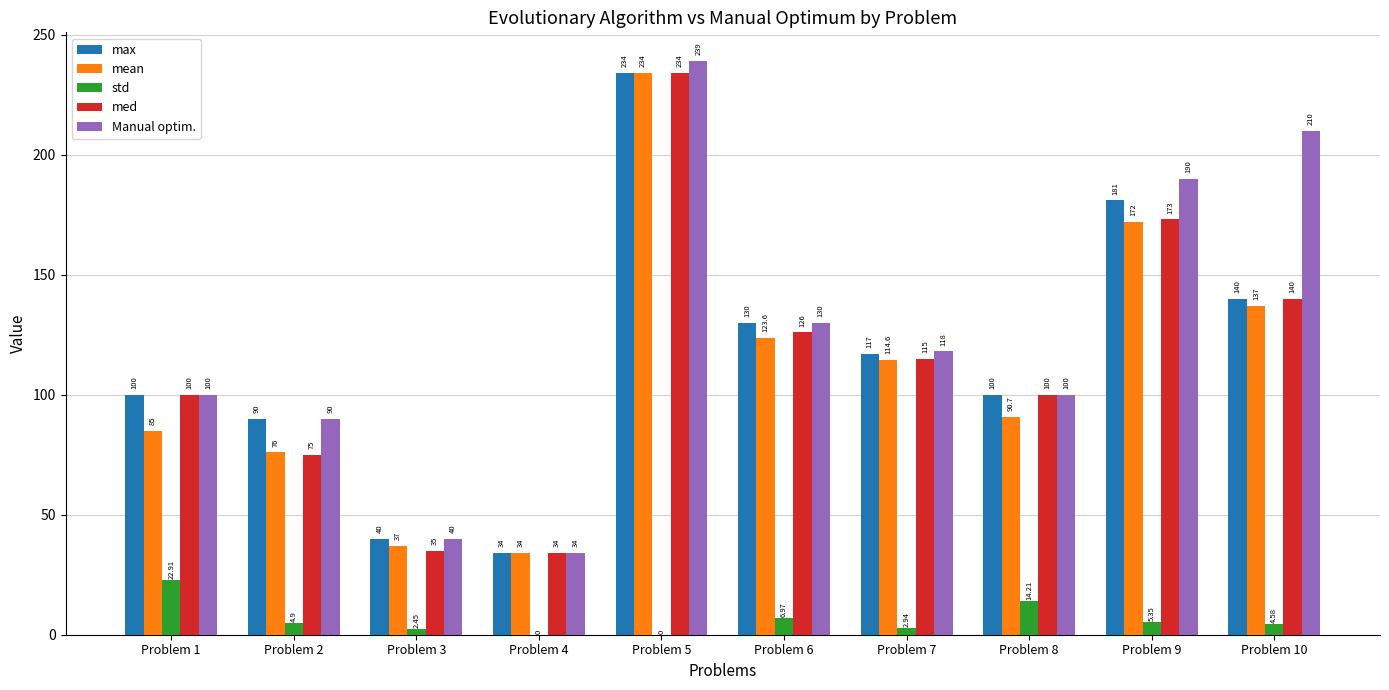

What is the sum of all Manual optim. values?

1251.0